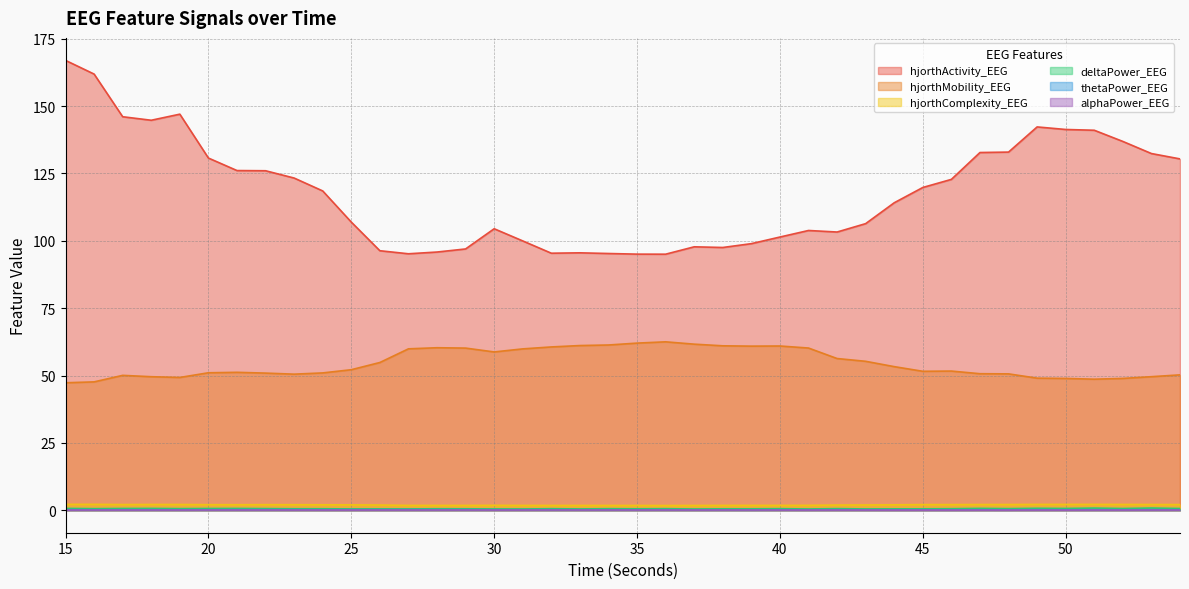

True or false: hjorthComplexity_EEG and hjorthMobility_EEG cross at least once.

False